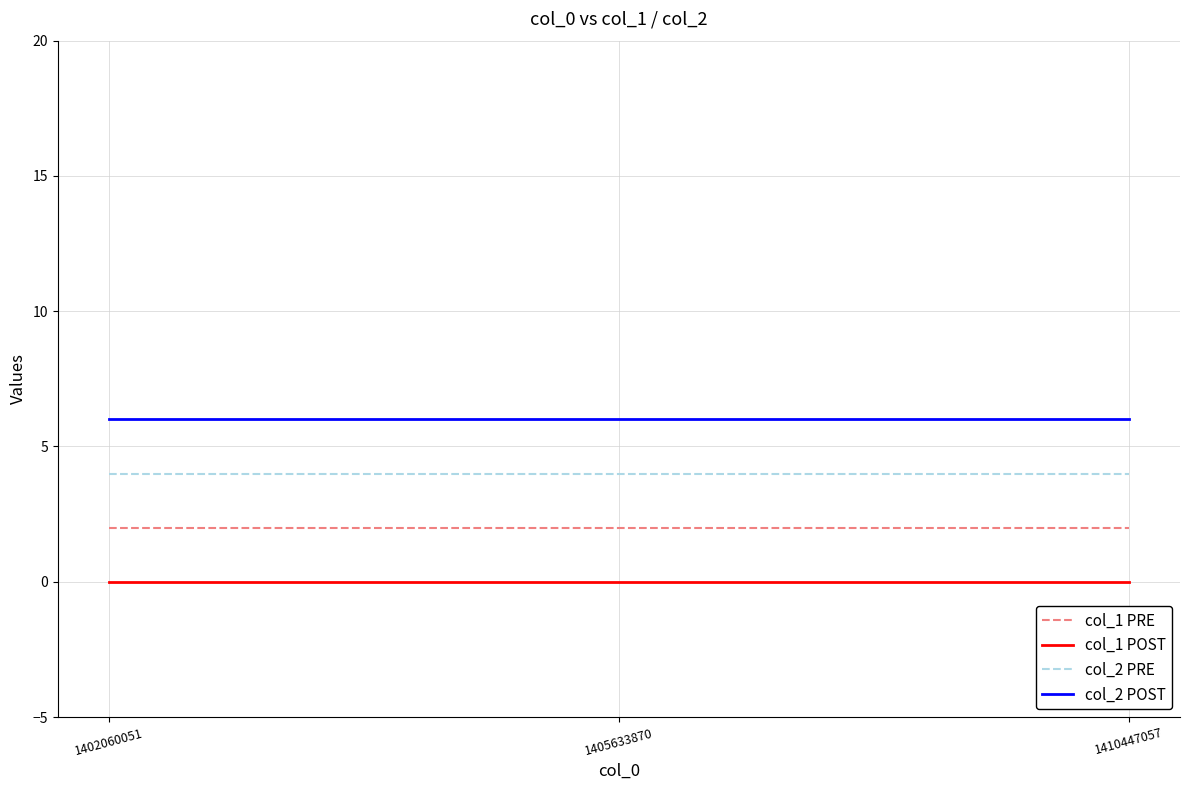

Is the value of col_1 POST at 1410447057 greater than the value of col_2 PRE at 1410447057?

No